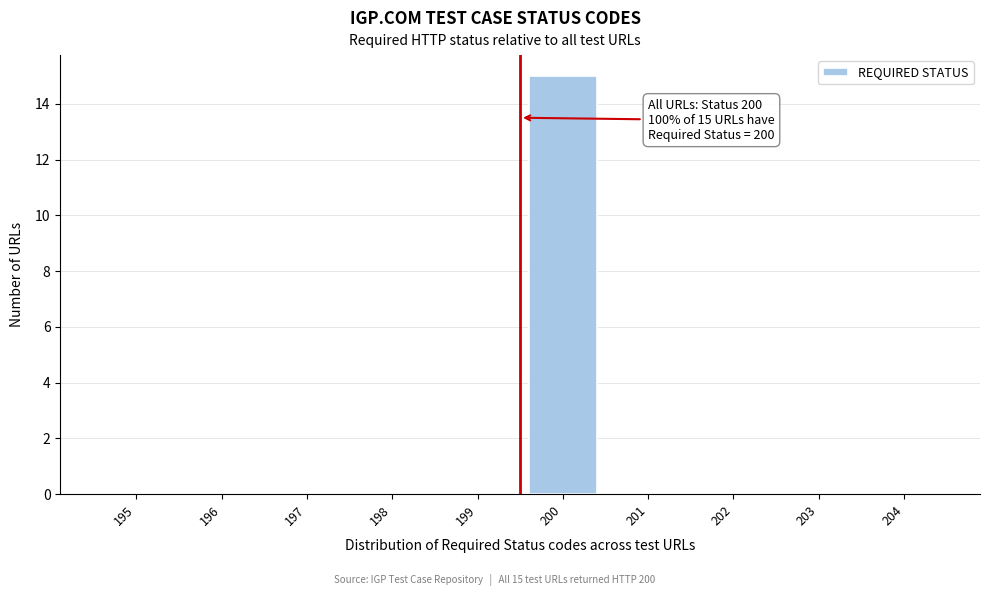

Reading left to right, list all the values displayed in this chart.

195=0	196=0	197=0	198=0	199=0	200=15	201=0	202=0	203=0	204=0